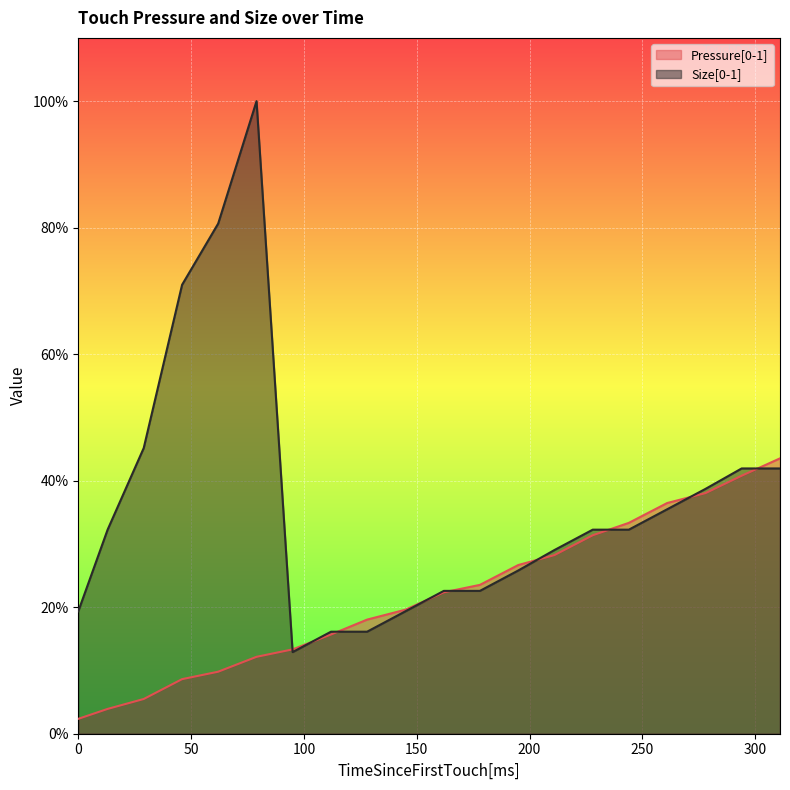

What are all the series names shown in the legend?

Pressure[0-1], Size[0-1]